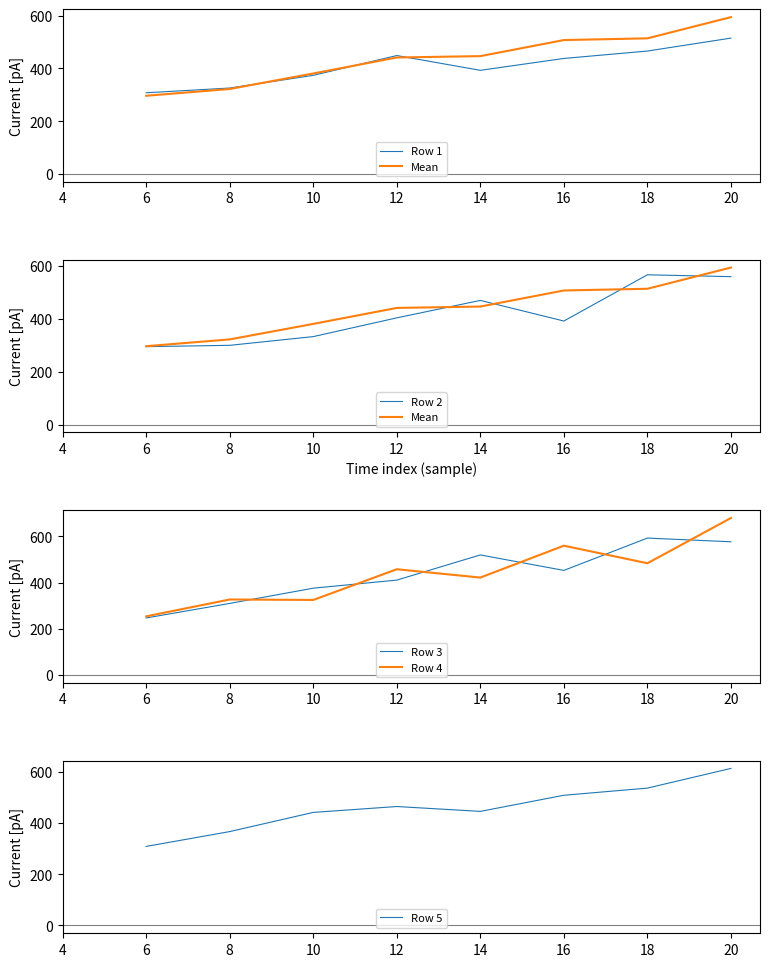

What are all the series names shown in the legend?

Row 1, Mean, Row 2, Row 3, Row 4, Row 5